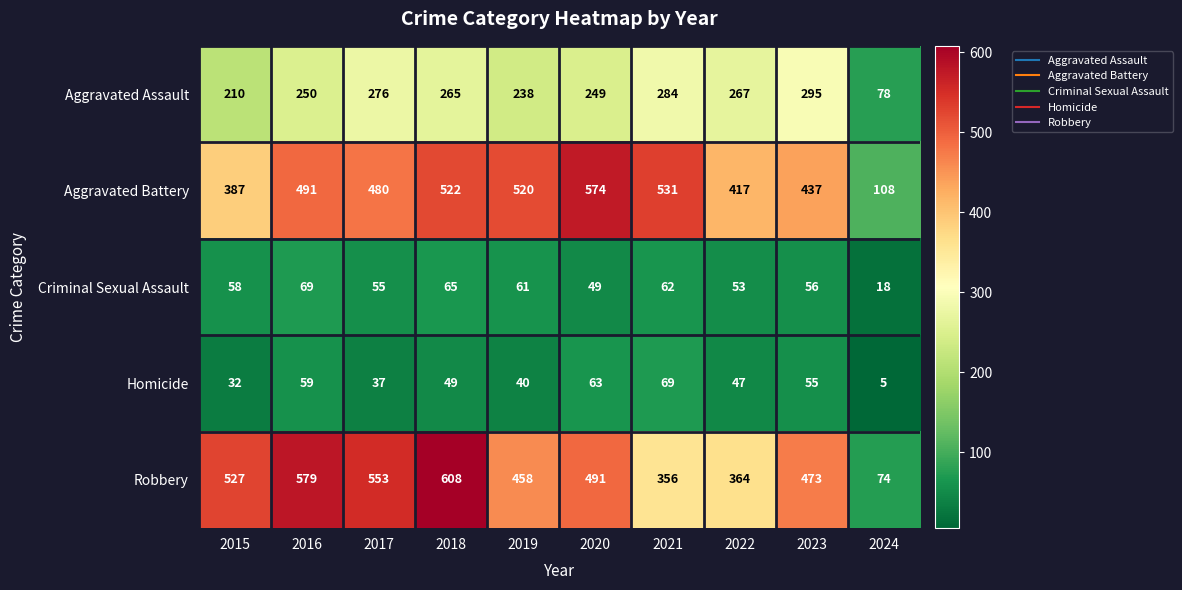

Count the number of categories in the chart.

10